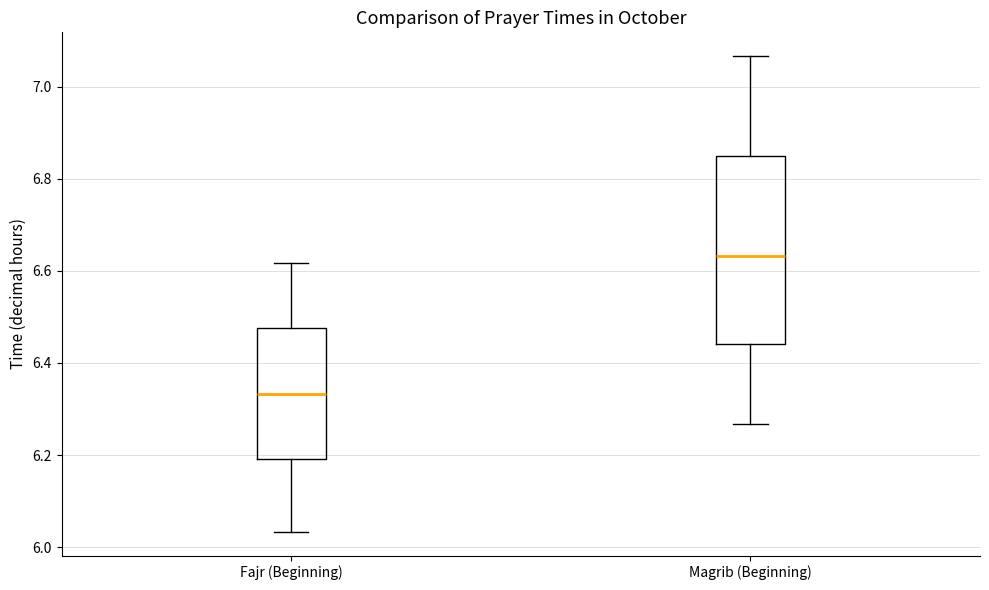

Comparing the boxes themselves (not the whiskers), which one is the tallest?

Magrib (Beginning)